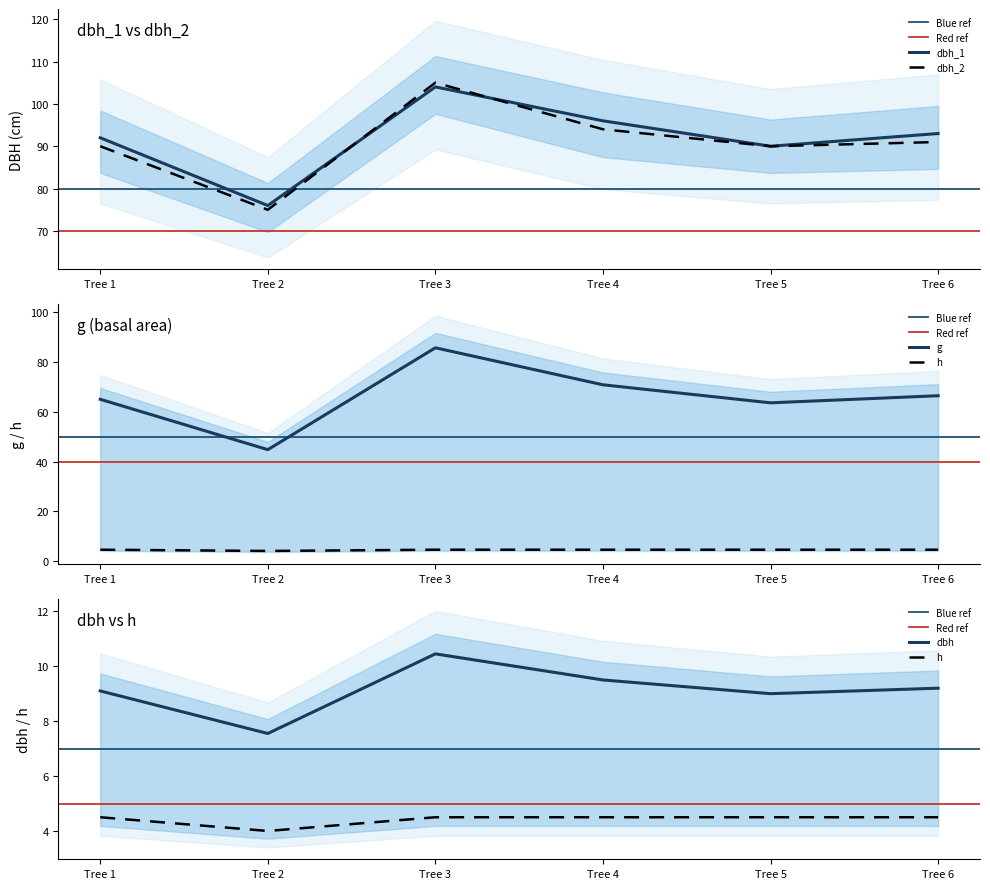

Which category has the lowest value in the dbh series?

Tree 2